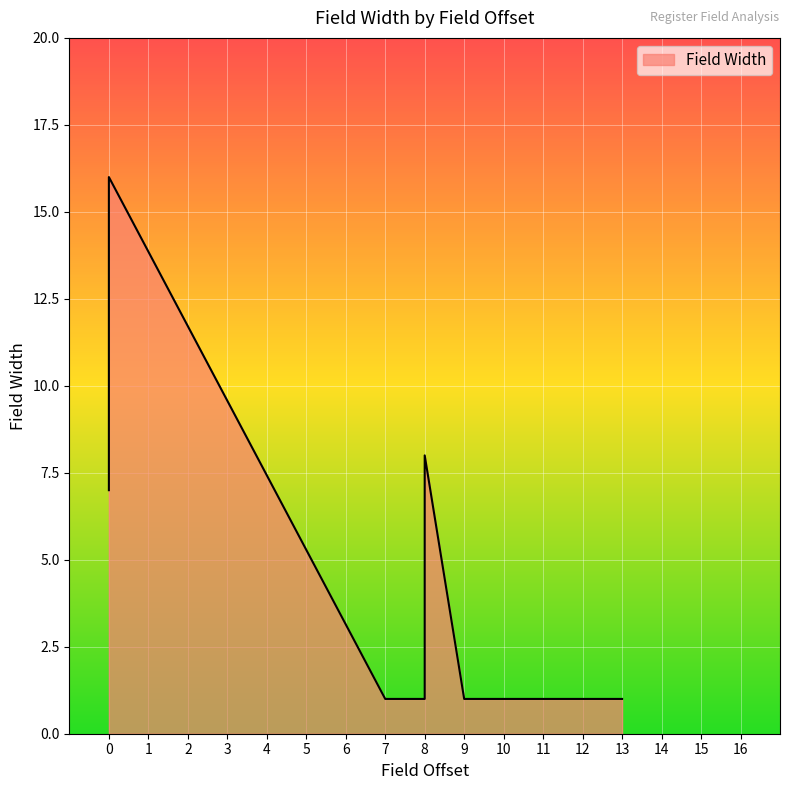

What is the maximum value shown in the chart?

16